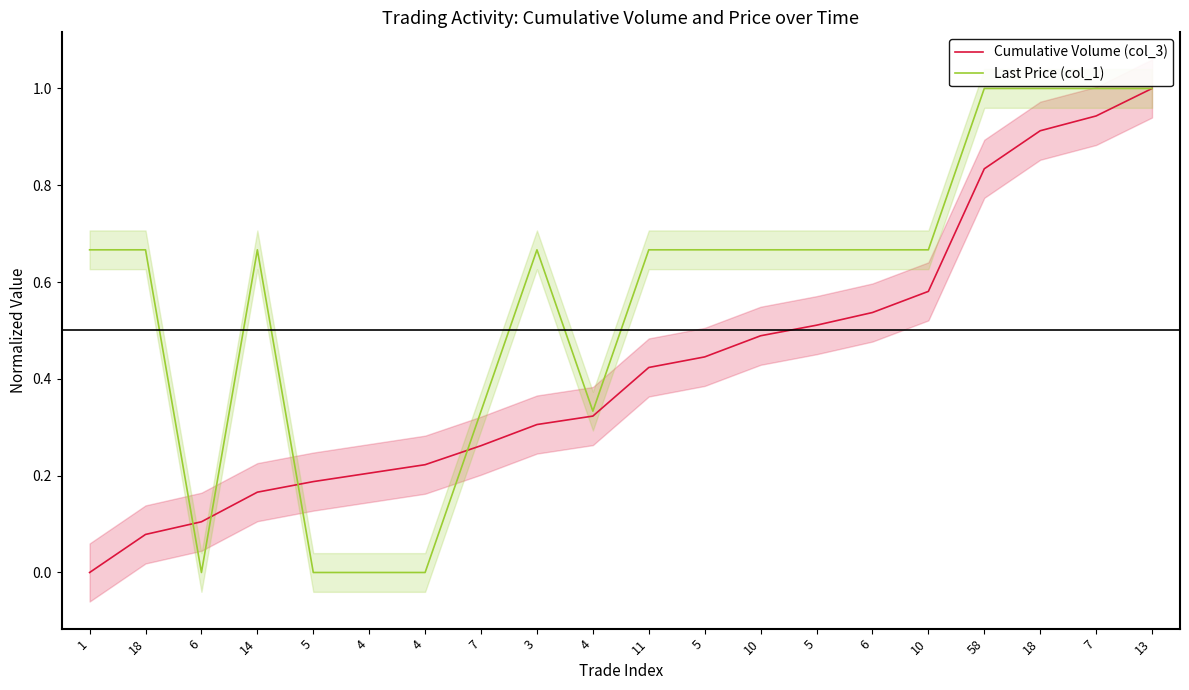

What is the difference between the maximum and minimum values in the Last Price (col_1) series?

1.0